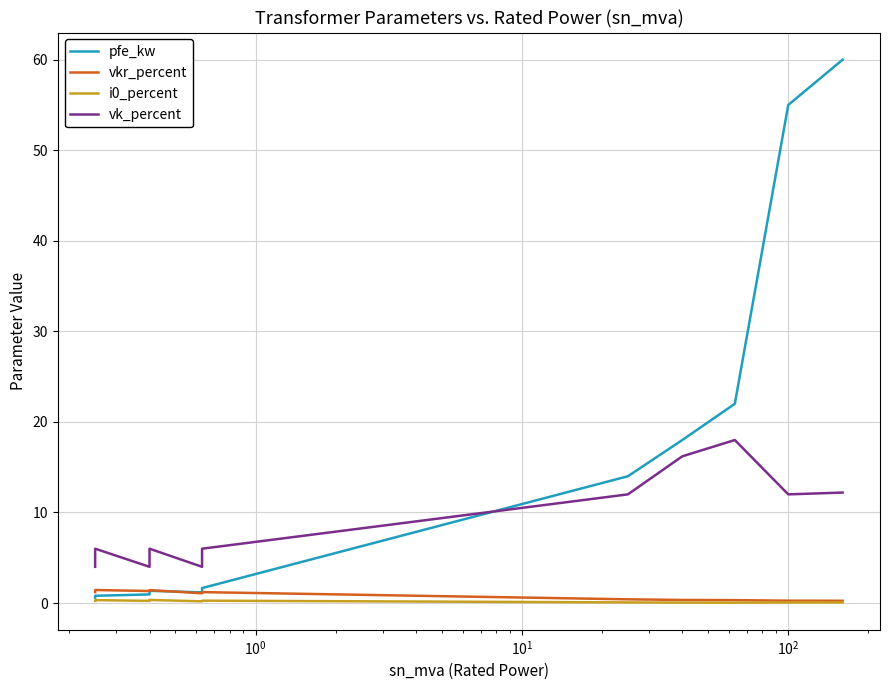

What is the value of the i0_percent point at the 2nd from the left?

0.3